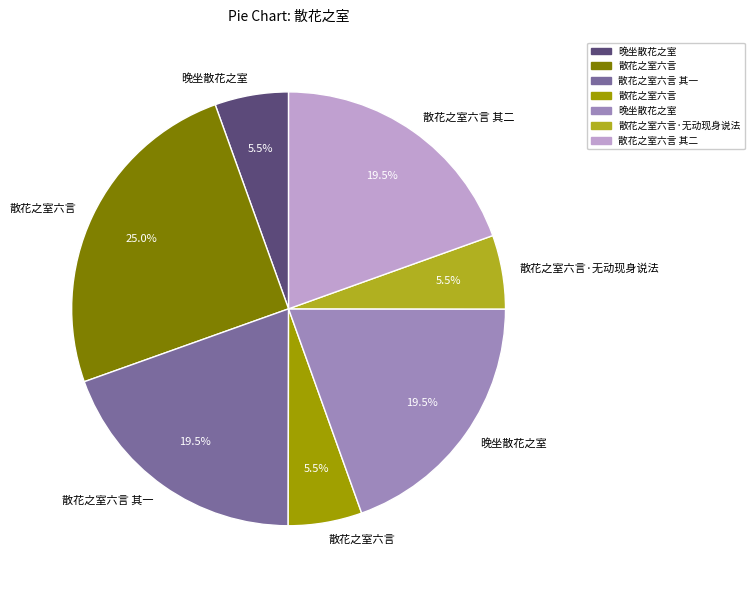

To the nearest percent, what is the average slice percentage?

14%